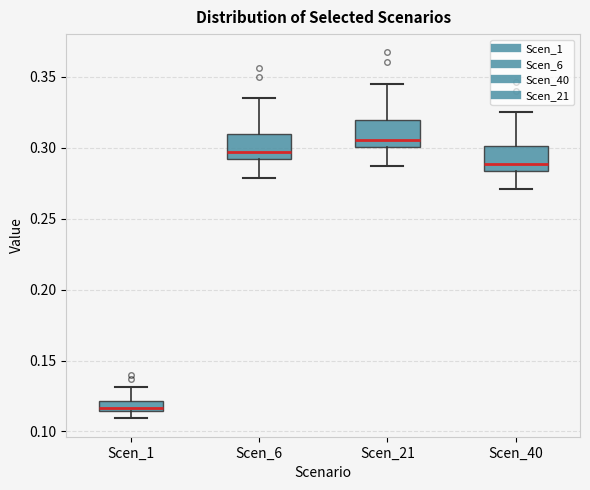

Which box's median line is the lowest?

Scen_1